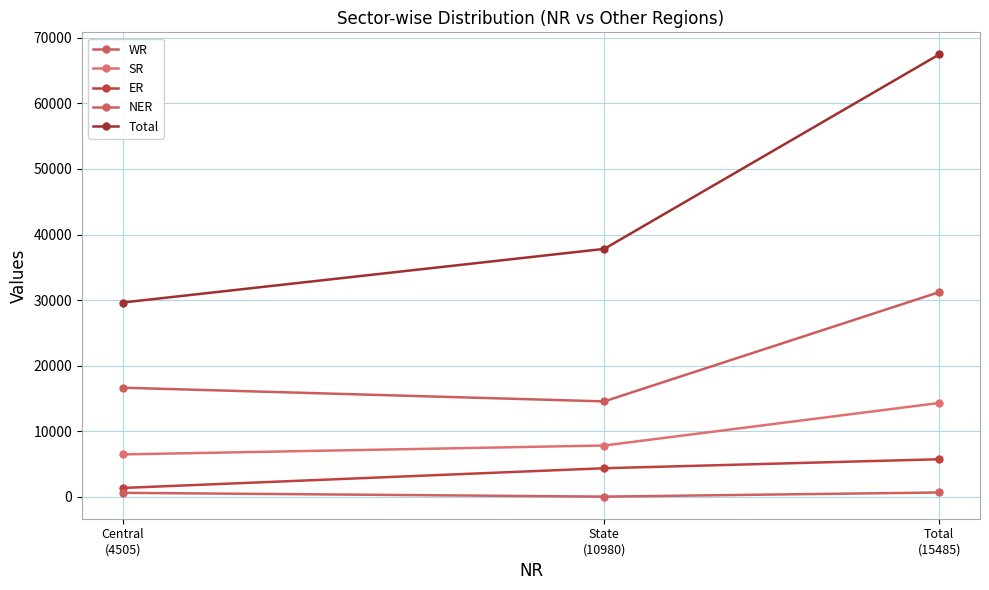

At how many categories does at least one series exceed 17287?

3